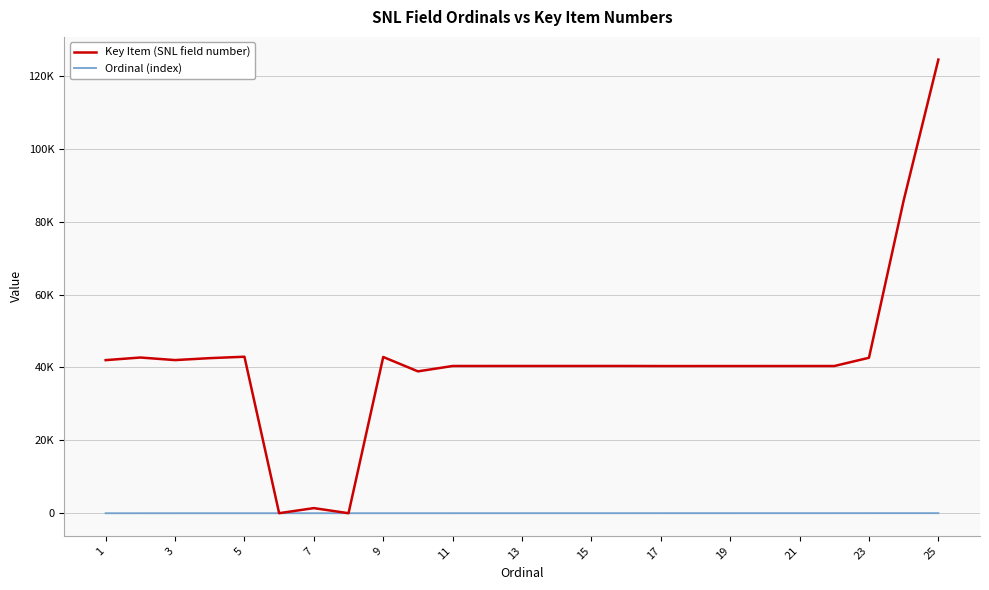

What are all the series names shown in the legend?

Key Item (SNL field number), Ordinal (index)